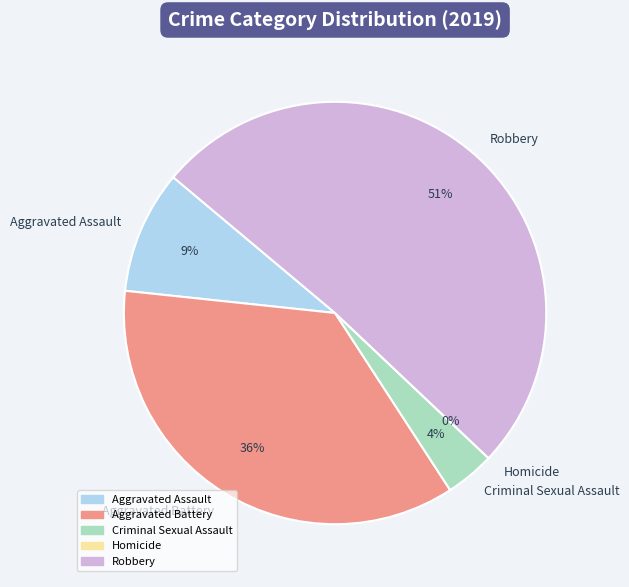

Does Aggravated Battery represent more than half of the total?

No